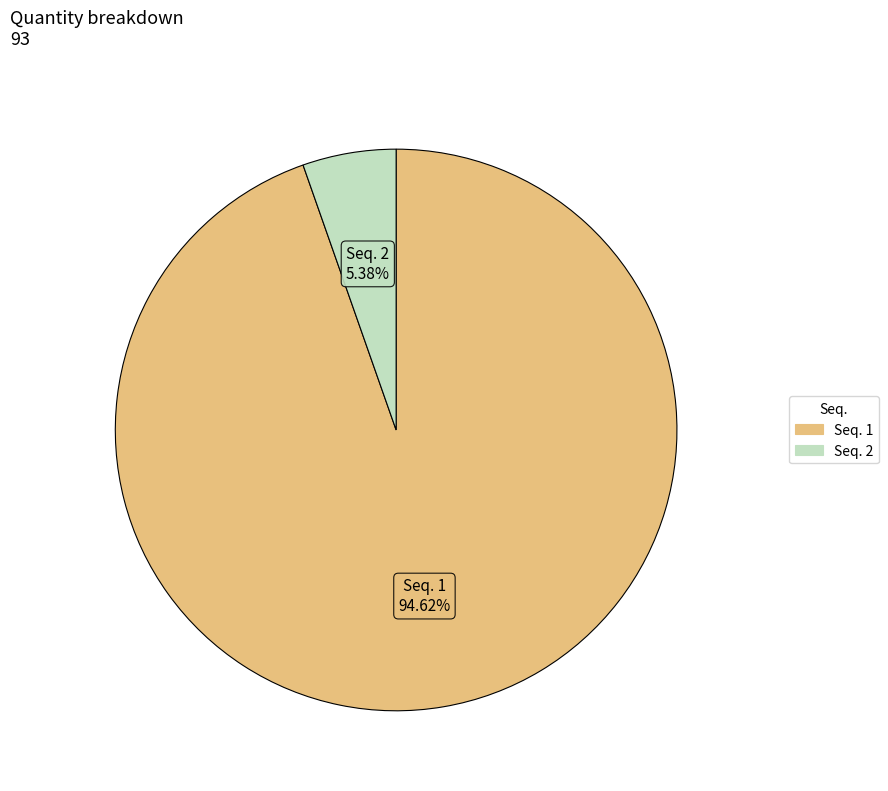

Is there a majority slice in this chart?

Yes